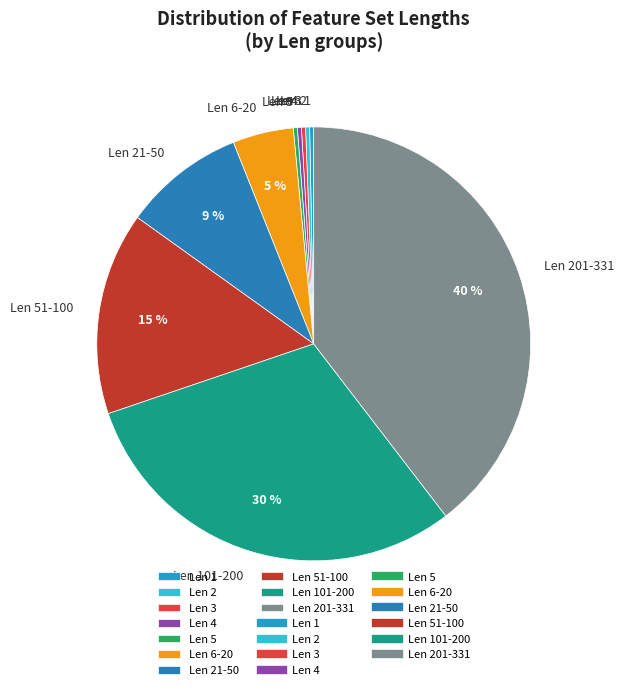

What is the largest slice in the pie chart?

Len 201-331